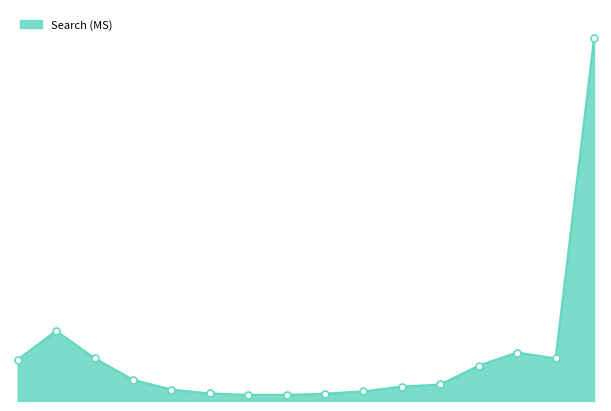

What is the label of the 7th point from the left?

32